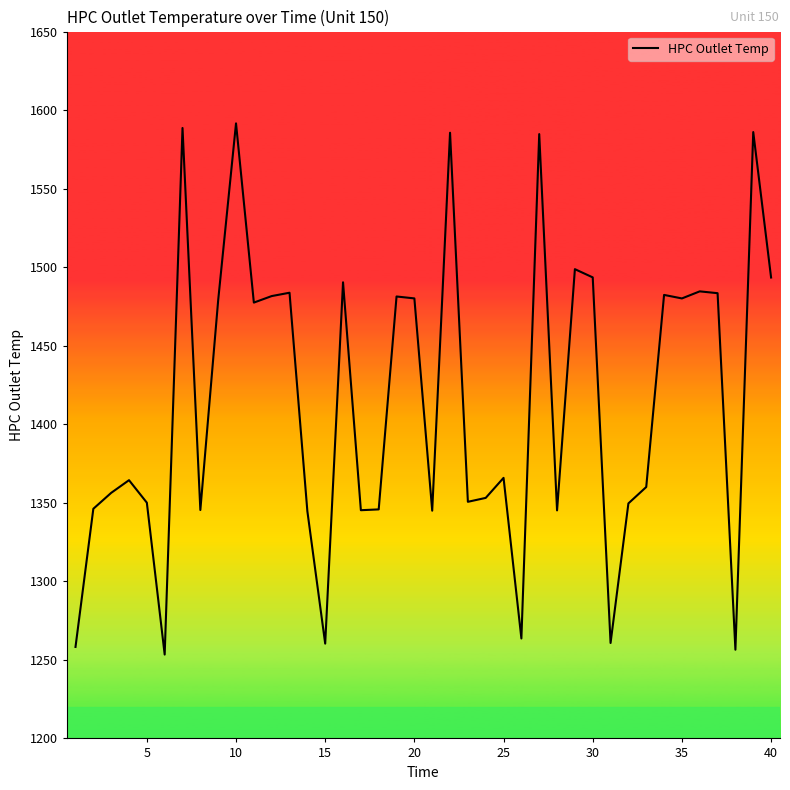

True or false: the data shows 2572.8 at 35.

False